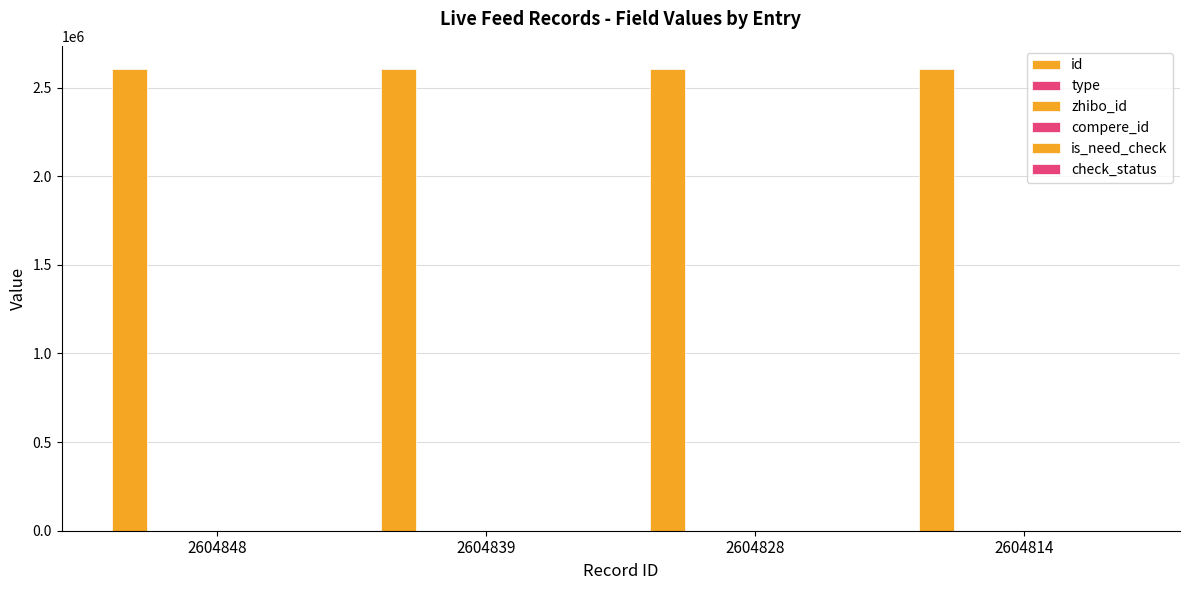

How many categories are shown in the chart?

4